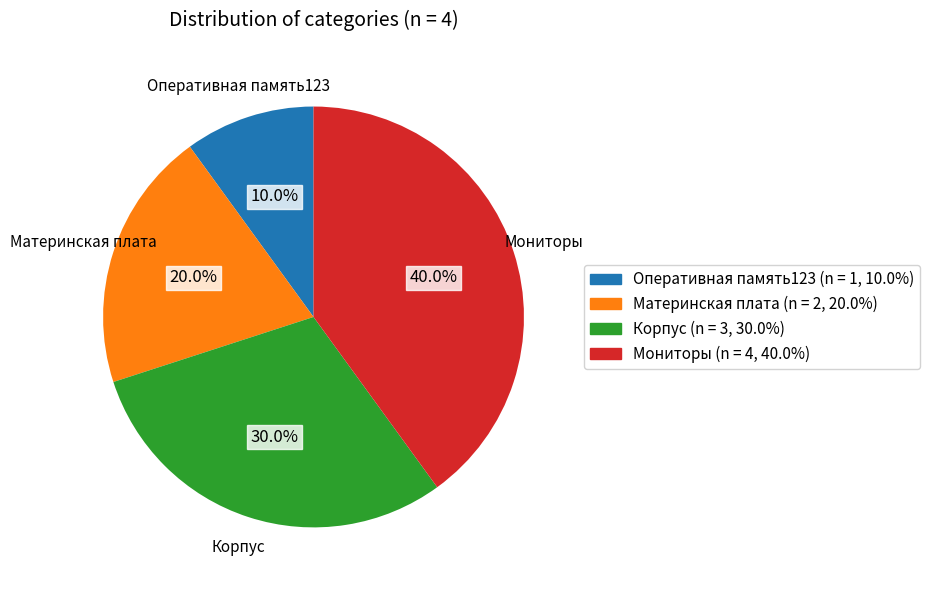

What is the ratio of the value at Материнская плата to the value at Корпус?

0.7